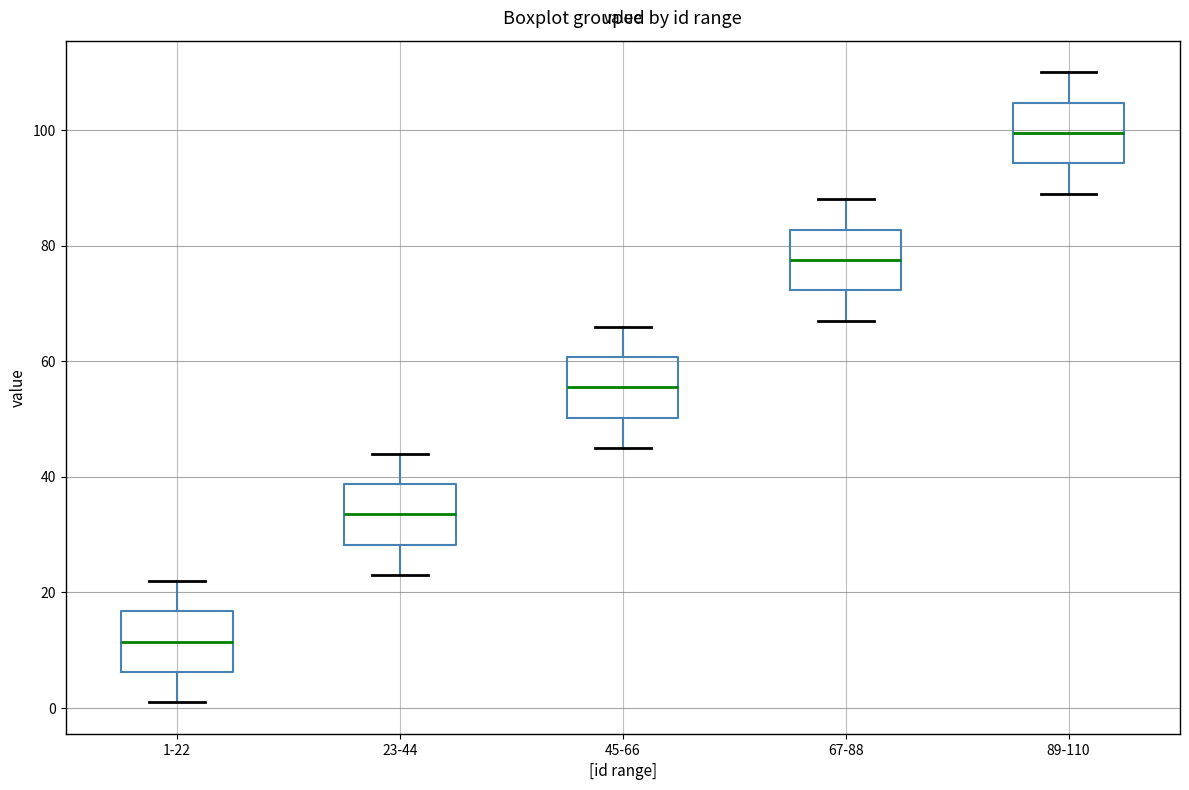

Which box's median line is the lowest?

1-22